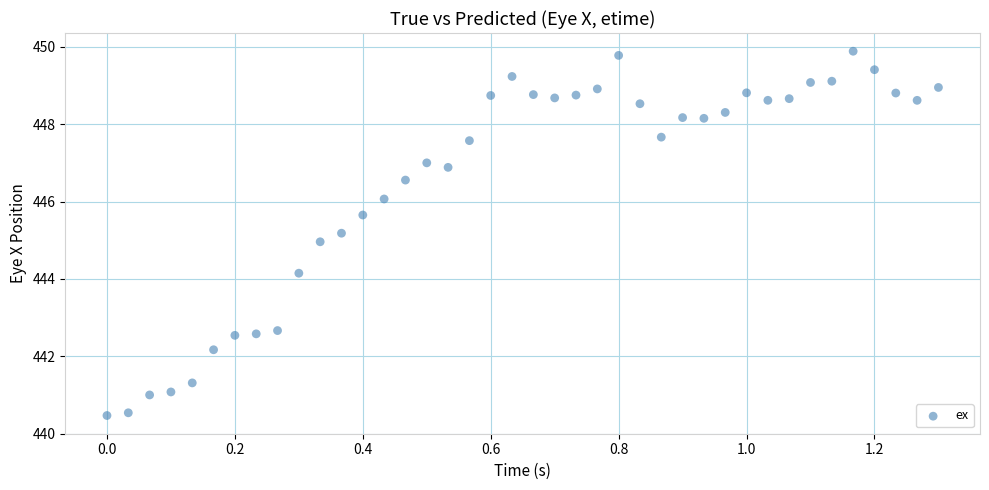

What is the range of X values (max minus min)?

1.3